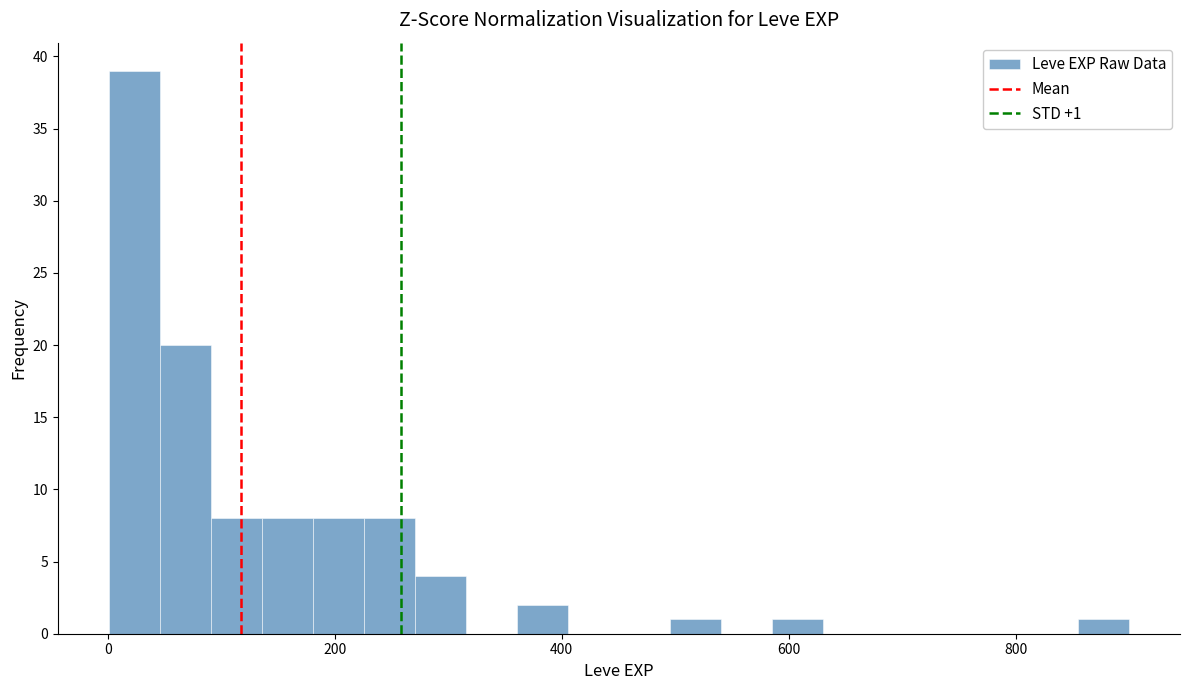

Read against the x-axis, roughly where is the centre of the tallest bar?

20